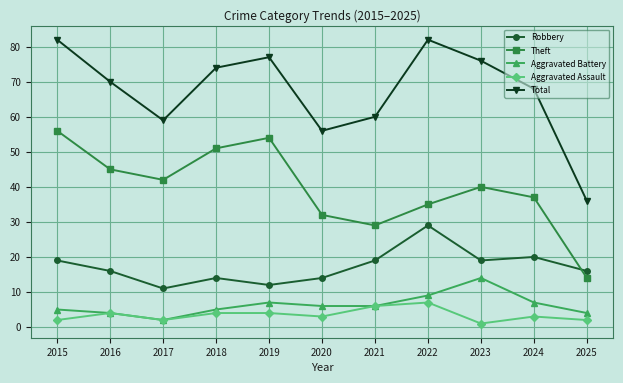

Which category has the lowest value in the Aggravated Battery series?

2017